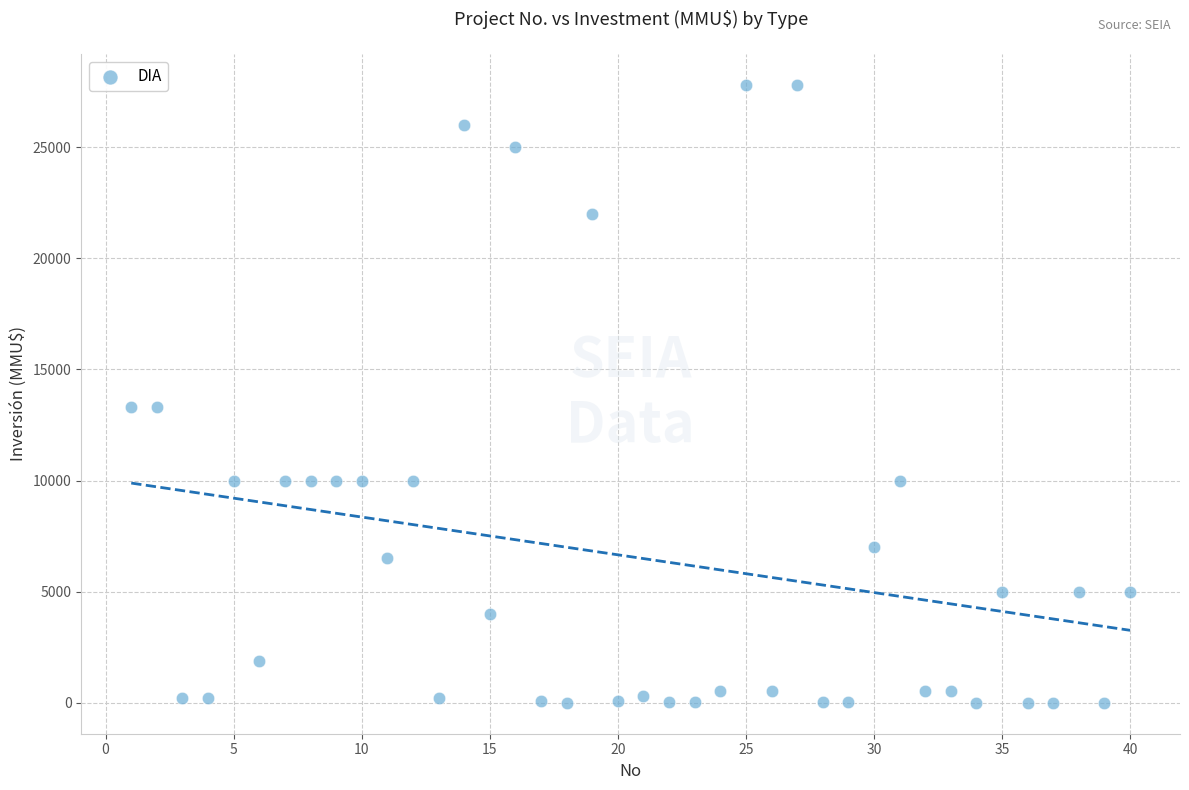

What is the range of X values (max minus min)?

39